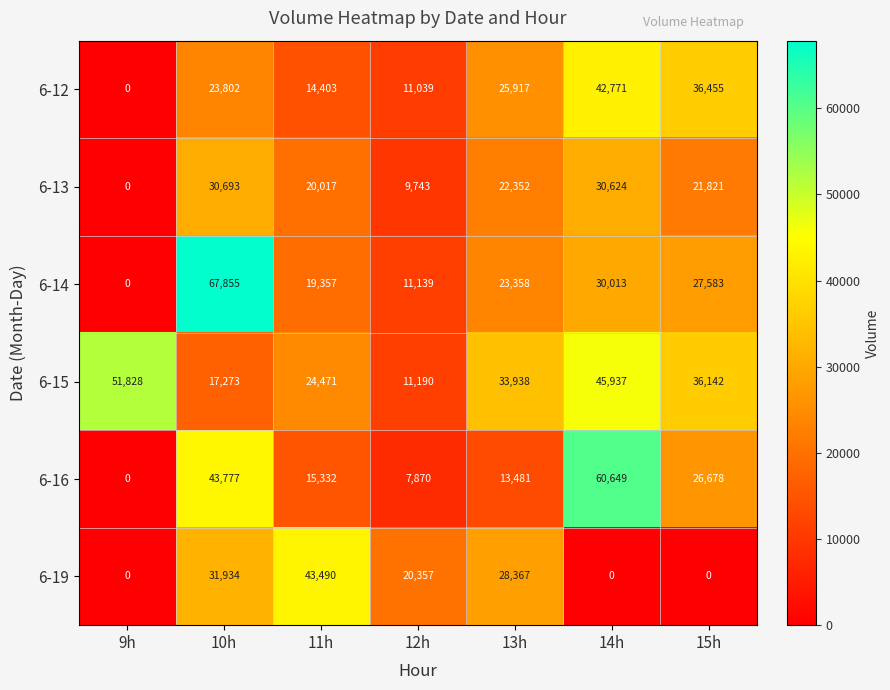

How many data points does each series have?

7